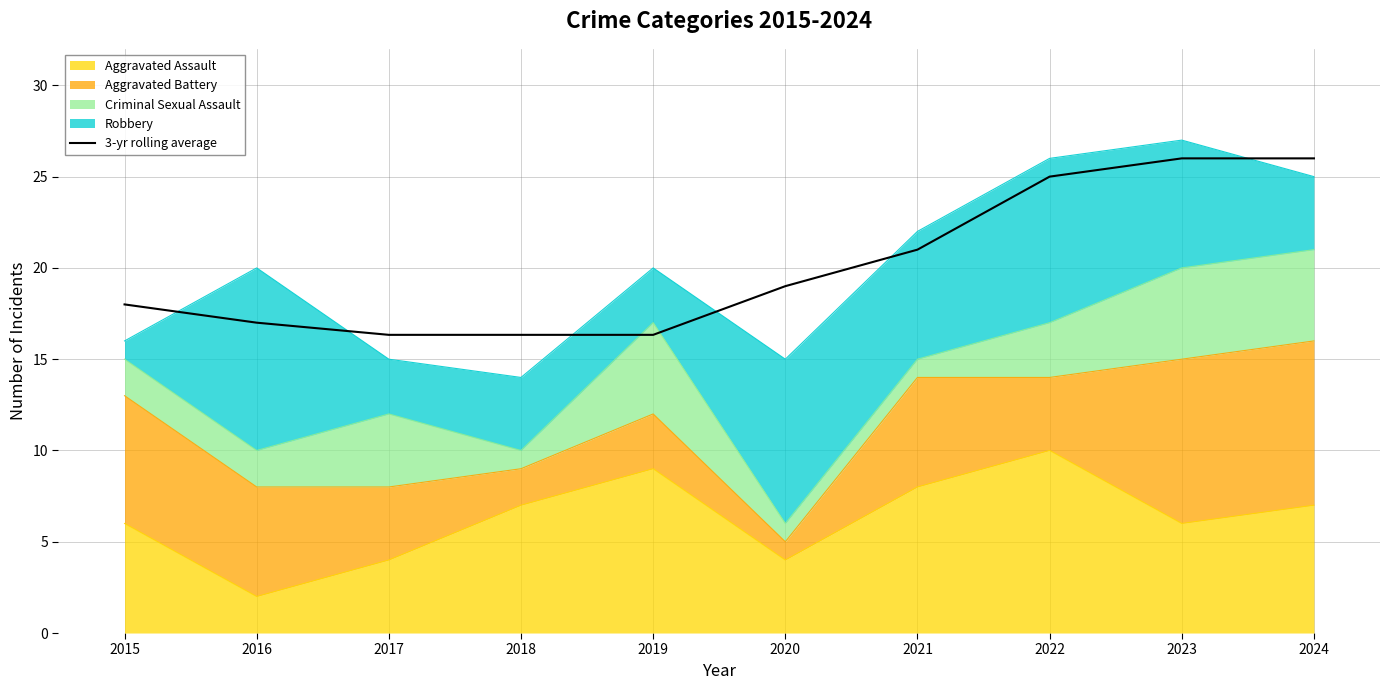

What is the ratio of the value at 2016 to the value at 2024?

0.7